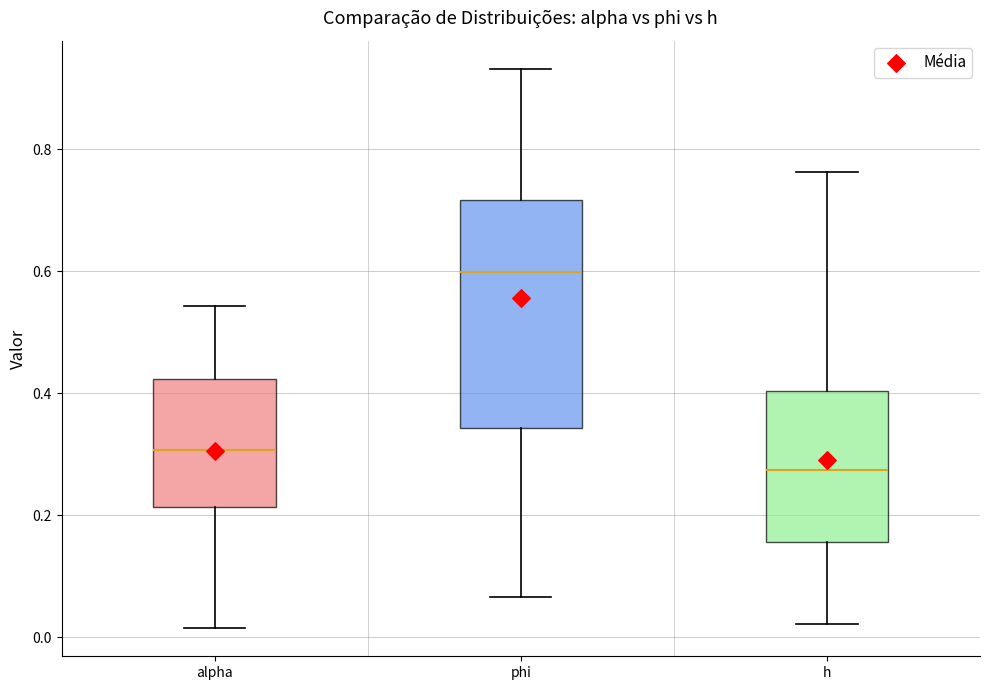

Where is the lower edge of the box for phi on the y-axis? The values are not printed on the chart, so give them approximately, as read against the axis.

0.34